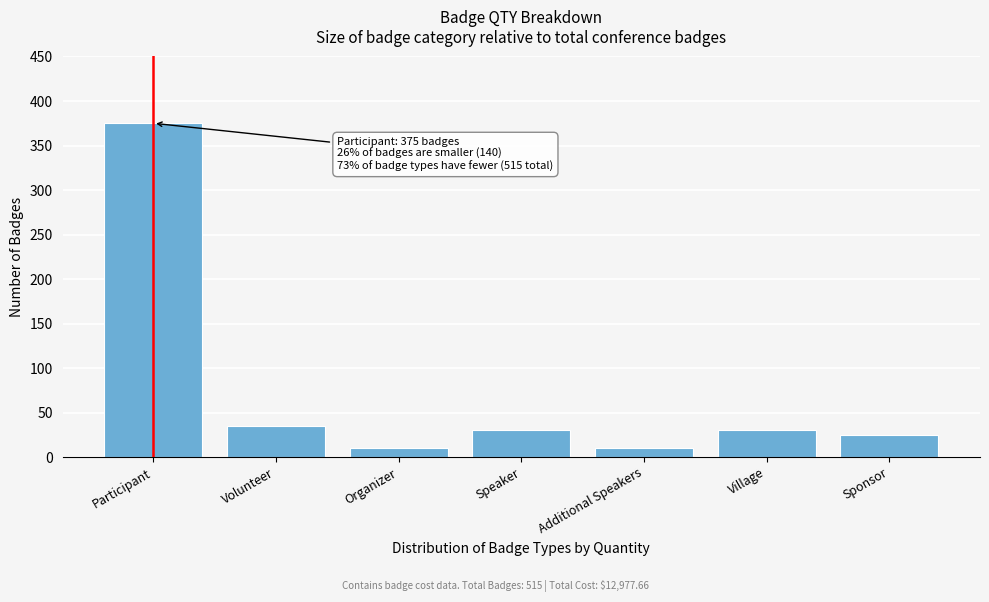

Reading left to right, transcribe all the data shown in this chart.

Participant=375	Volunteer=35	Organizer=10	Speaker=30	Additional Speakers=10	Village=30	Sponsor=25